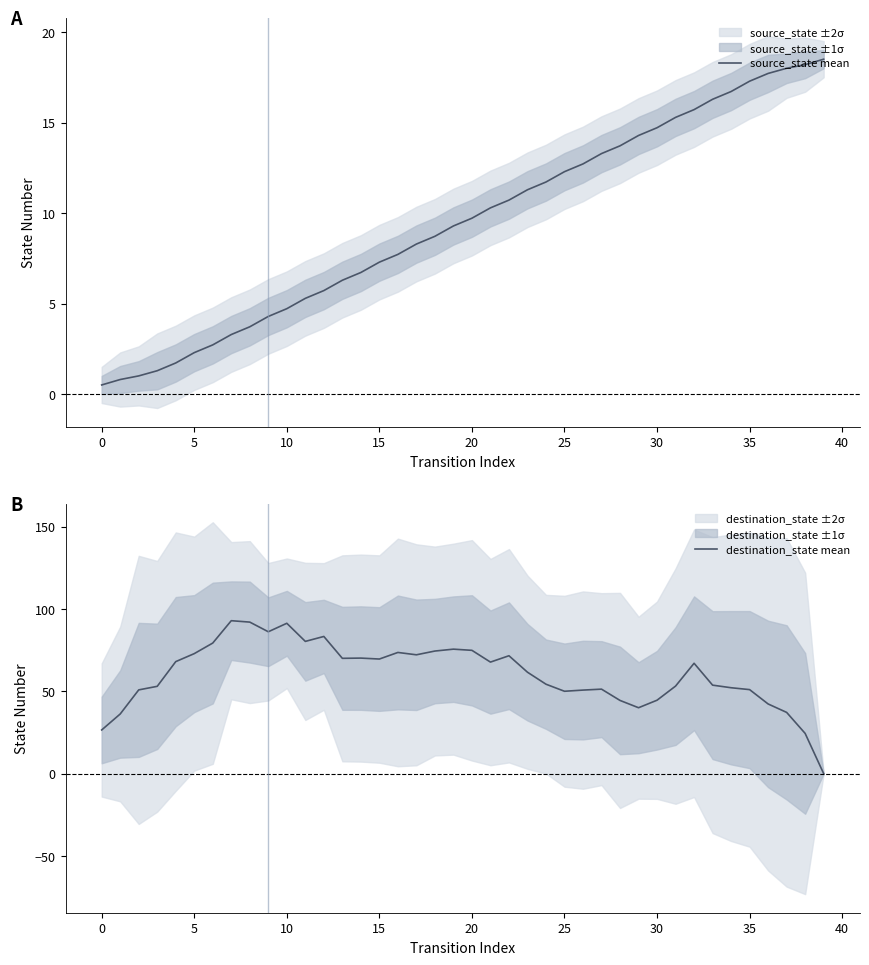

Rank the series at 30 from lowest to highest value.

source_state mean, destination_state mean